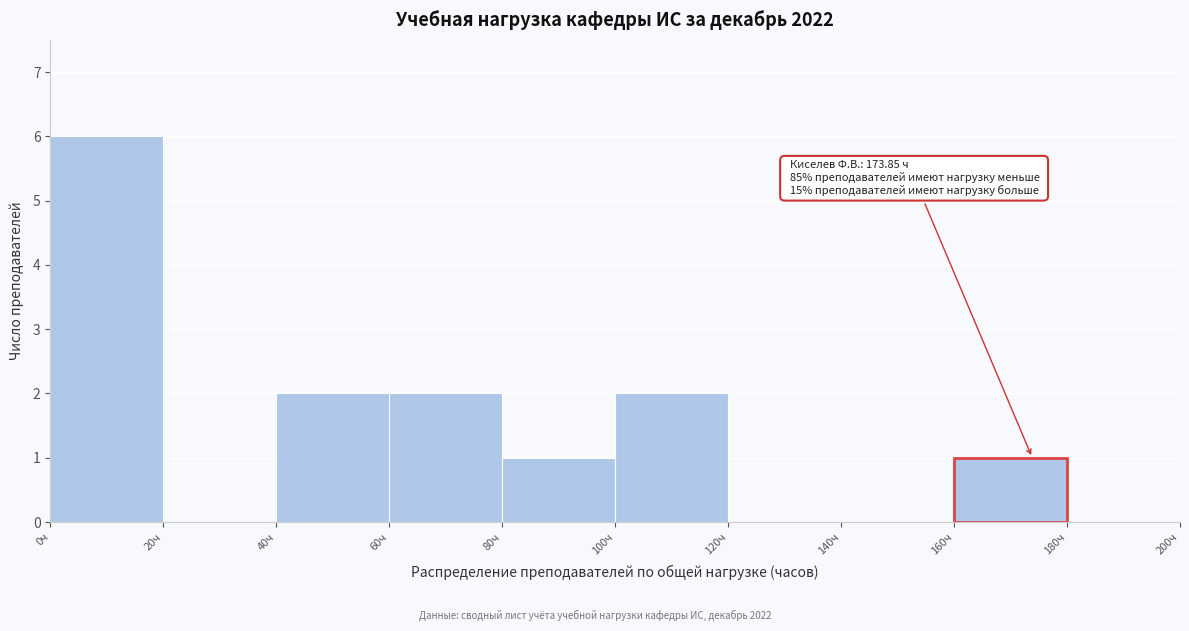

Which range on the x-axis has the tallest bar?

0 to 20